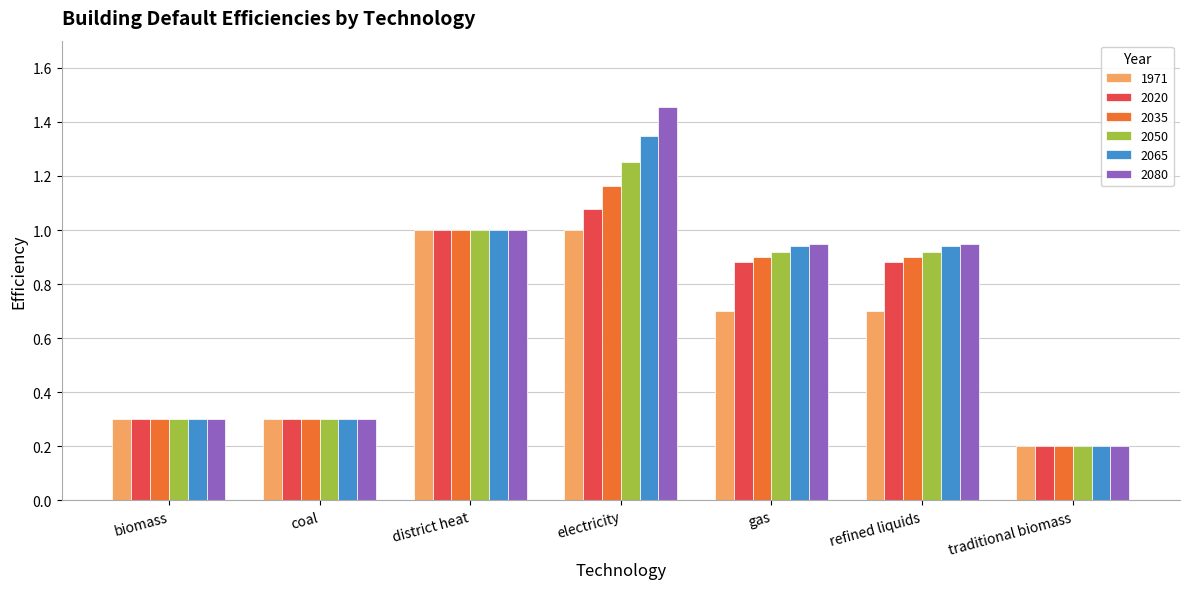

What value does the 1971 series have at gas?

0.7